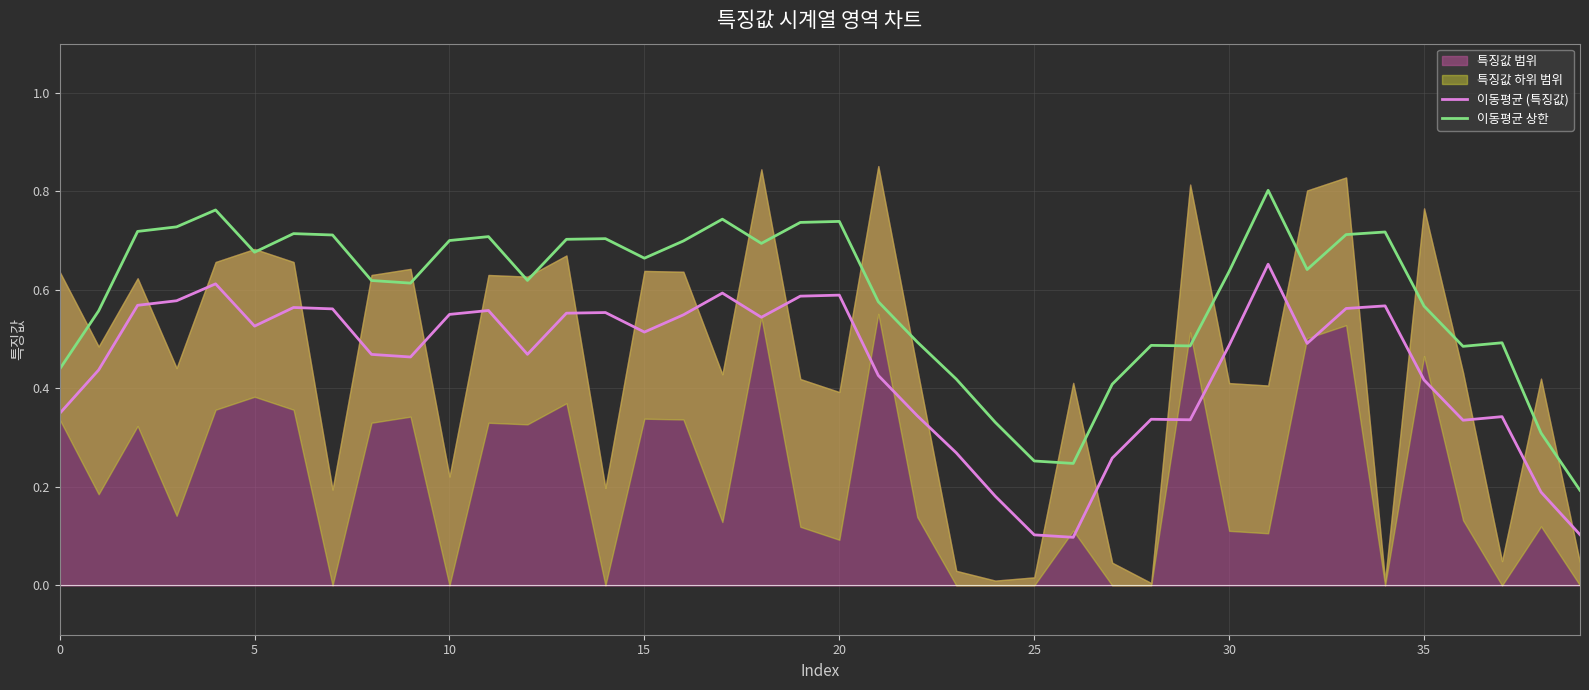

True or false: 이동평균 상한 and 이동평균 (특징값) cross at least once.

False